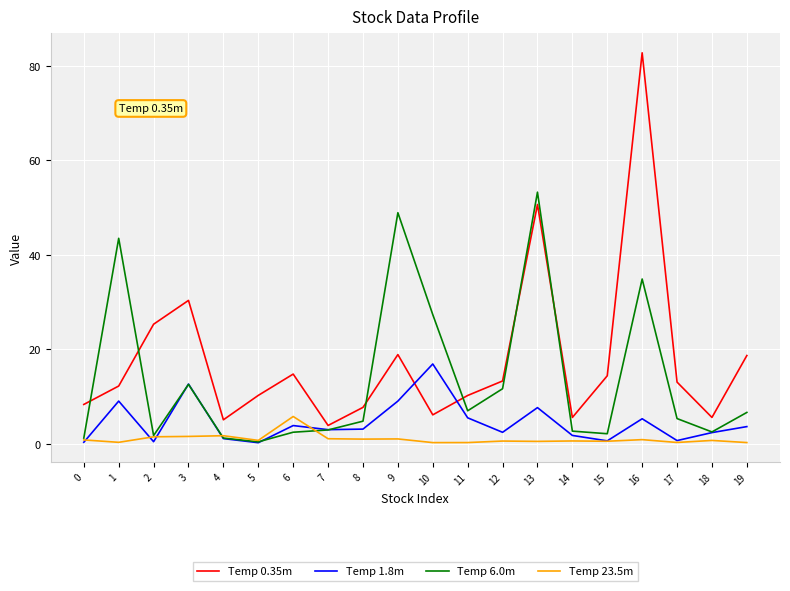

Which series has the largest range (max minus min)?

Temp 0.35m